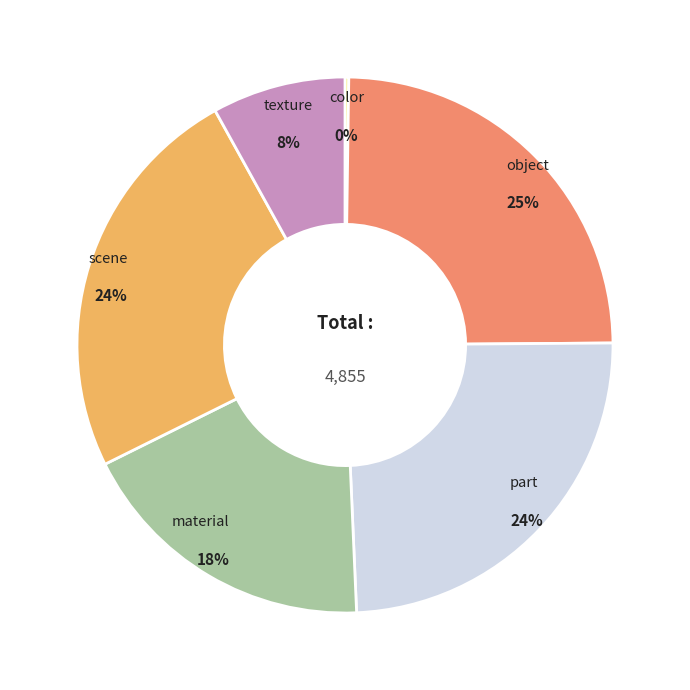

To the nearest percent, what percentage of the pie is object?

25%